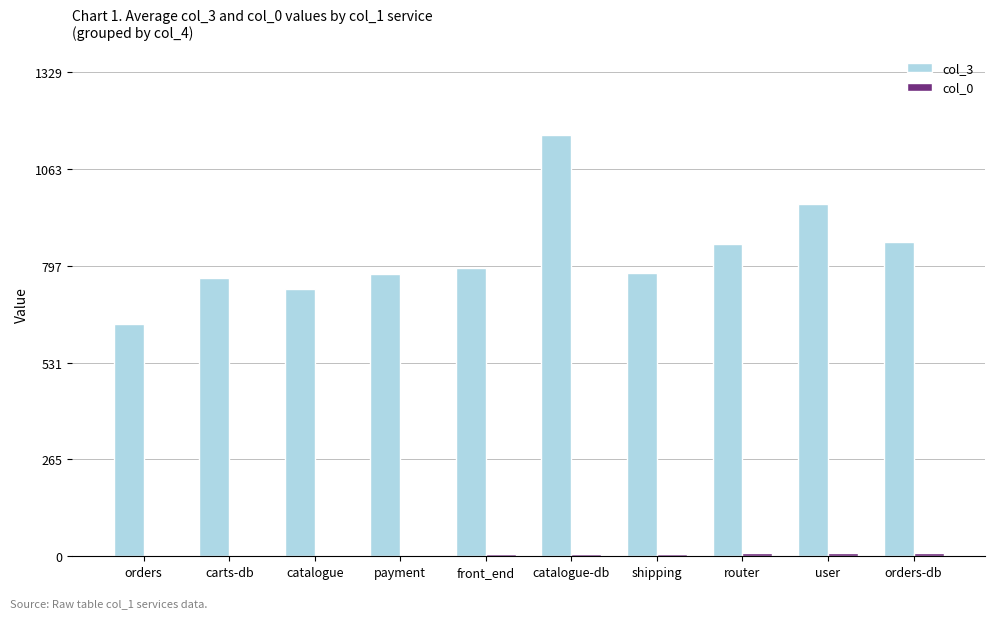

Does the chart contain stacked bars?

No